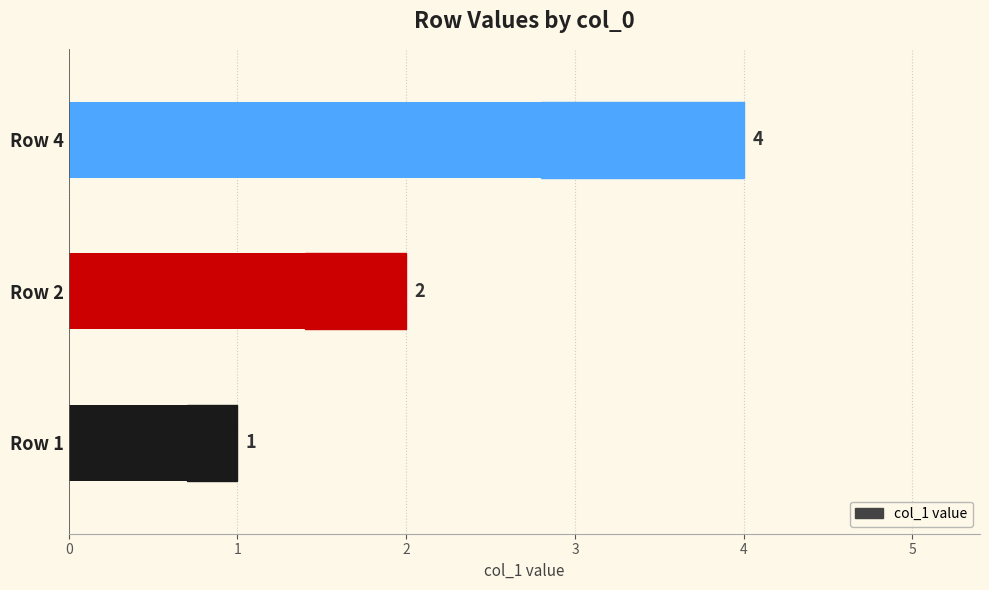

Rank the categories by value from lowest to highest.

Row 1, Row 2, Row 4